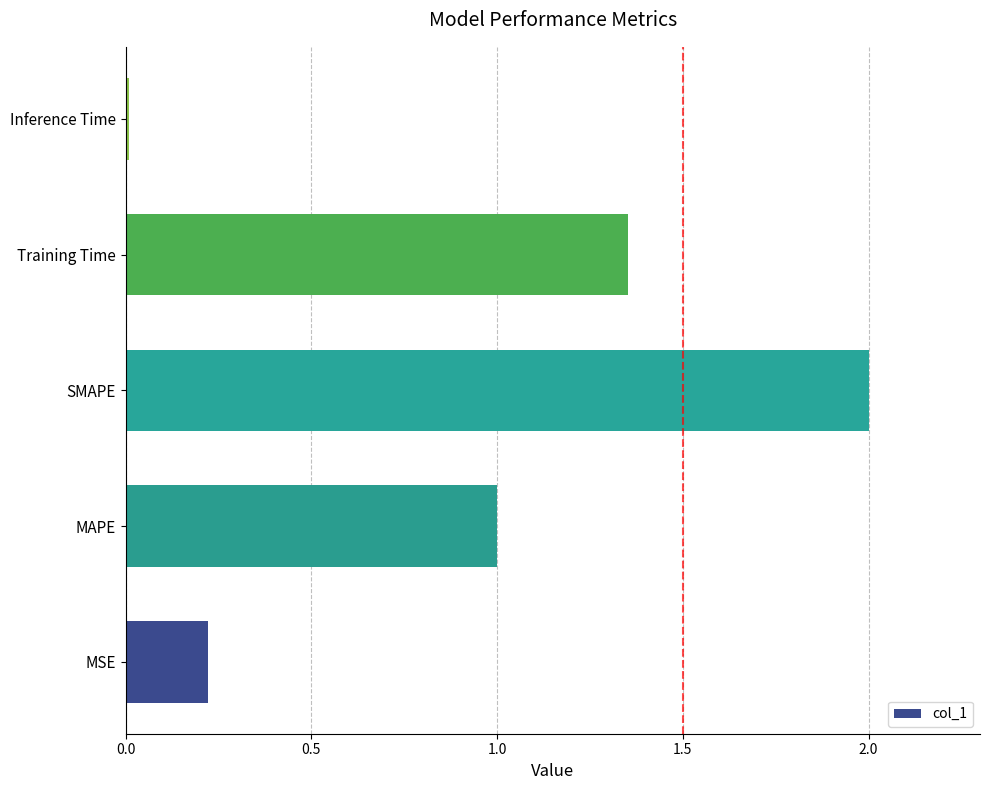

Rank the categories by value from highest to lowest.

SMAPE, Training Time, MAPE, MSE, Inference Time